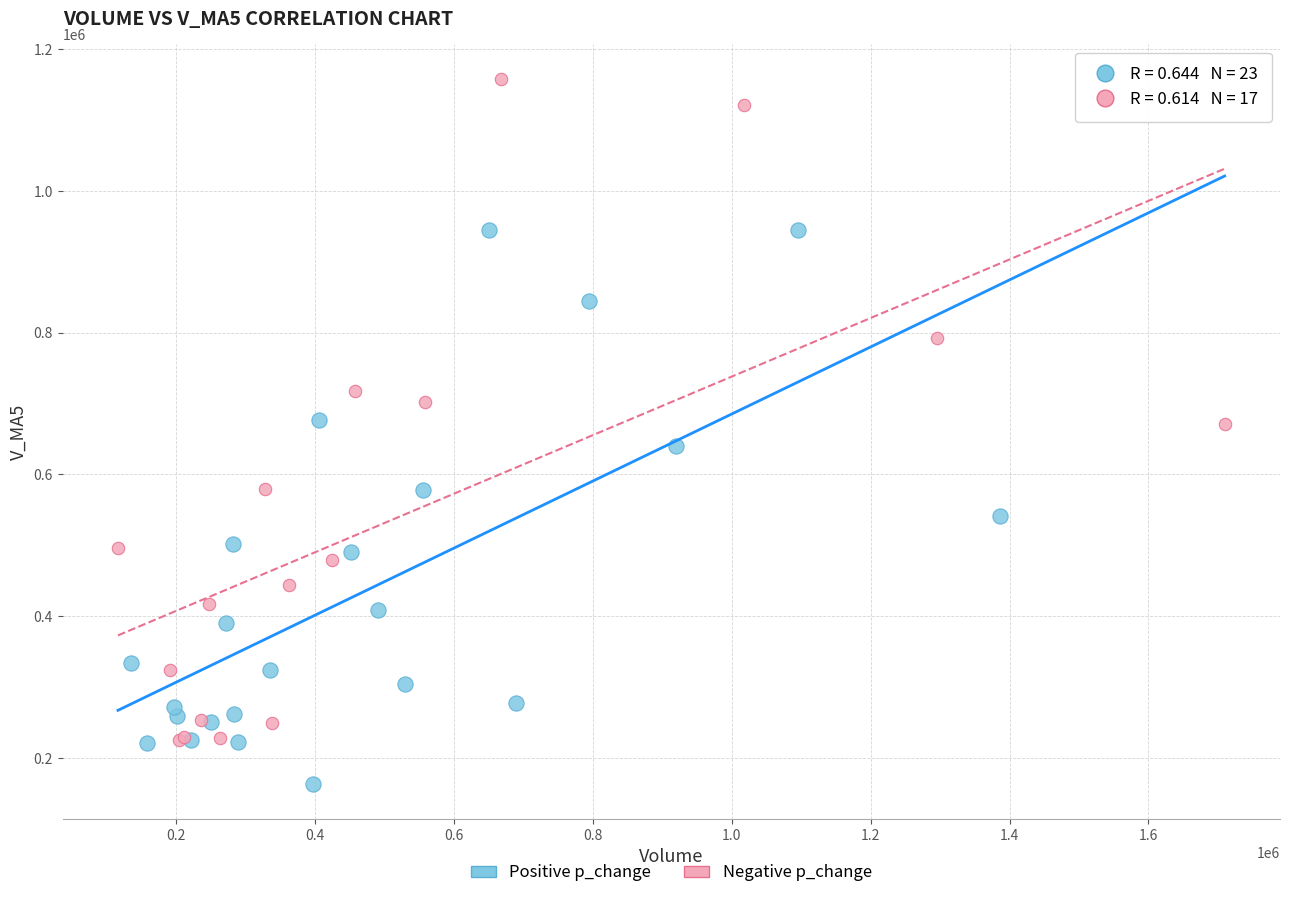

Which series has the largest Y range (max minus min)?

Negative p_change